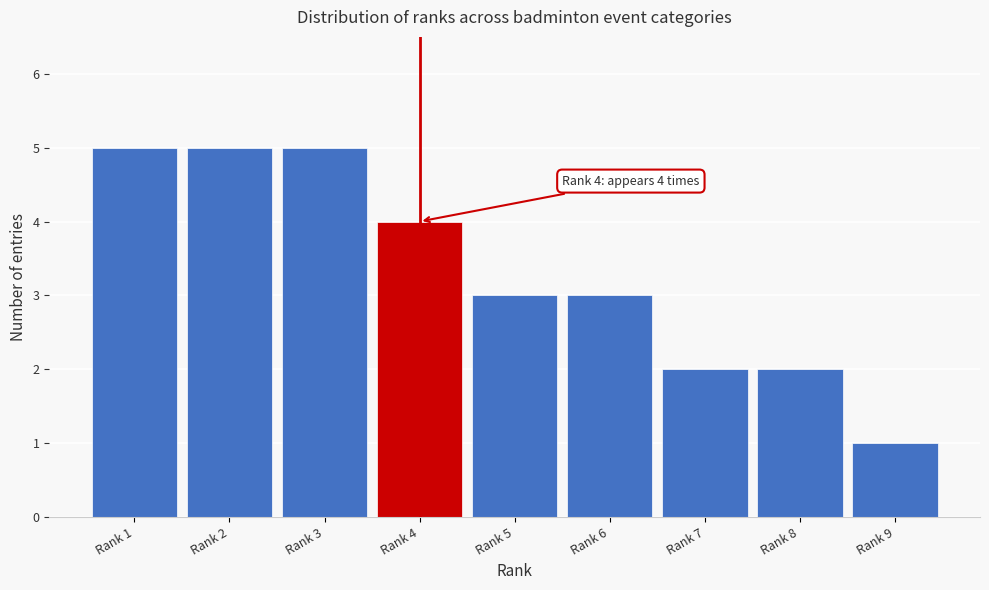

Reading left to right, list all the values displayed in this chart.

Rank 1=5	Rank 2=5	Rank 3=5	Rank 4=4	Rank 5=3	Rank 6=3	Rank 7=2	Rank 8=2	Rank 9=1